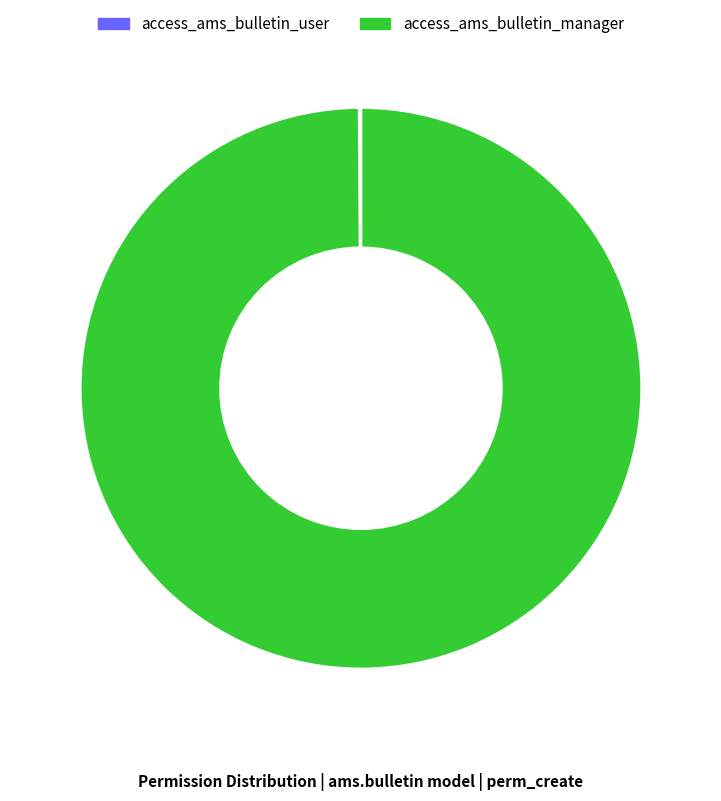

What is the largest slice in the pie chart?

access_ams_bulletin_manager